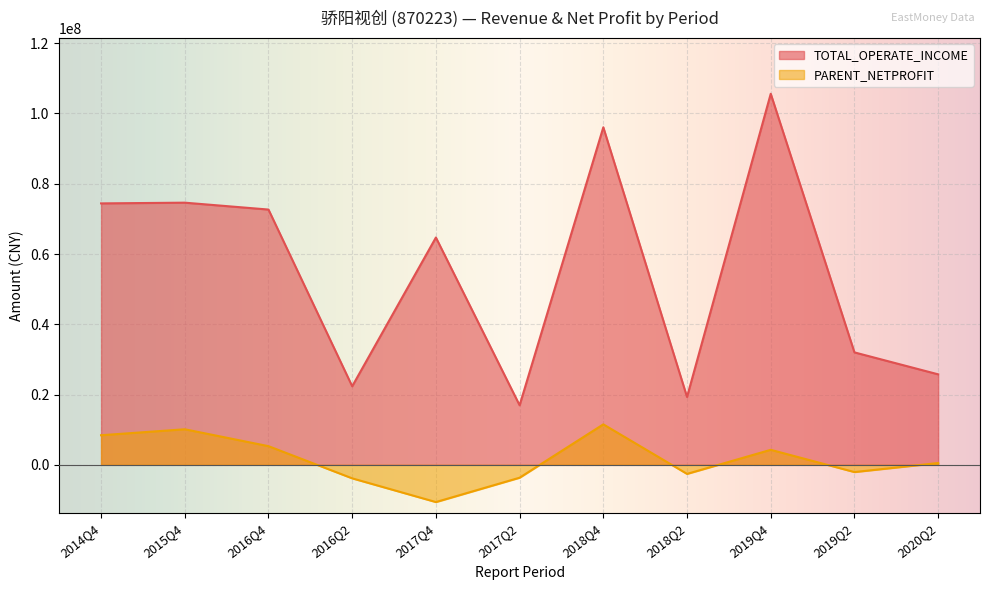

What position from the left is 2018Q2?

8